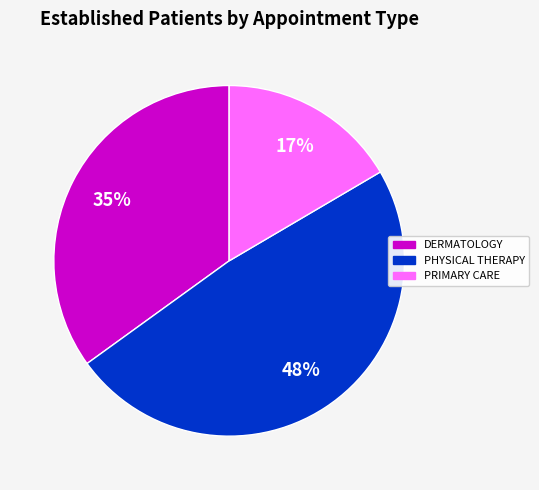

To the nearest percent, what is the average slice percentage?

33%